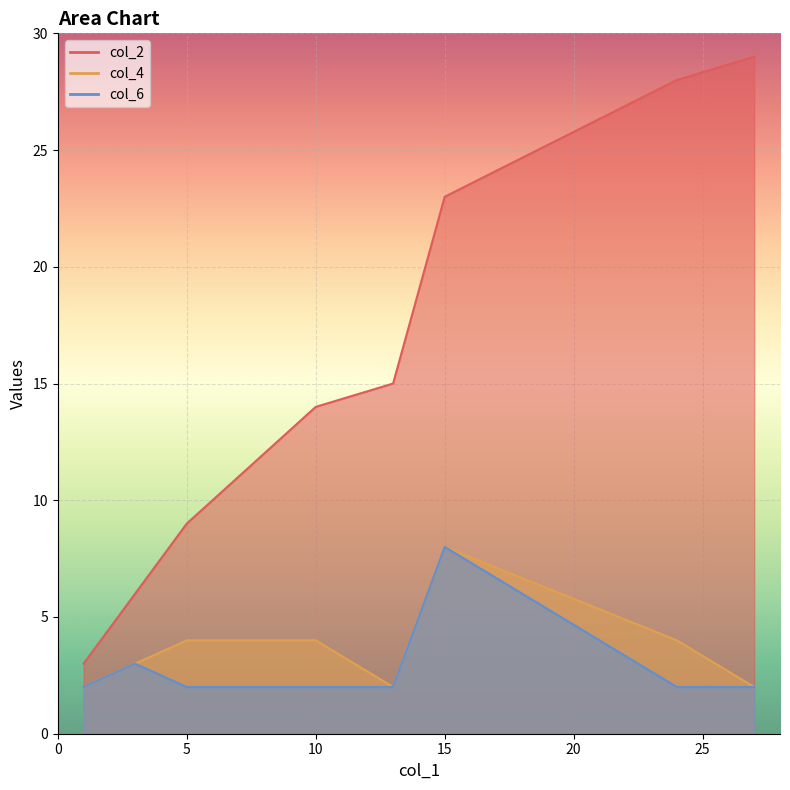

What value does the col_2 series have at 15, to the nearest 10?

20